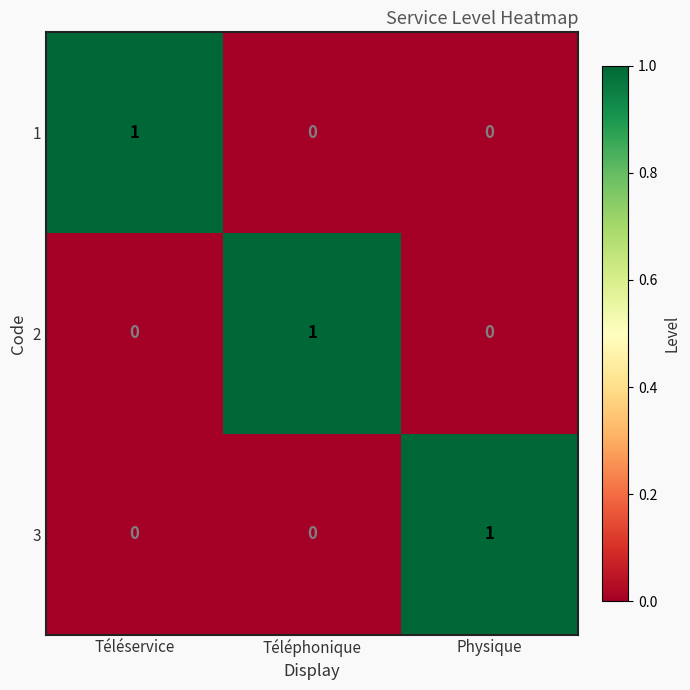

Reading left to right, what are all the values shown in this chart?

1: 1	0	0
2: 0	1	0
3: 0	0	1